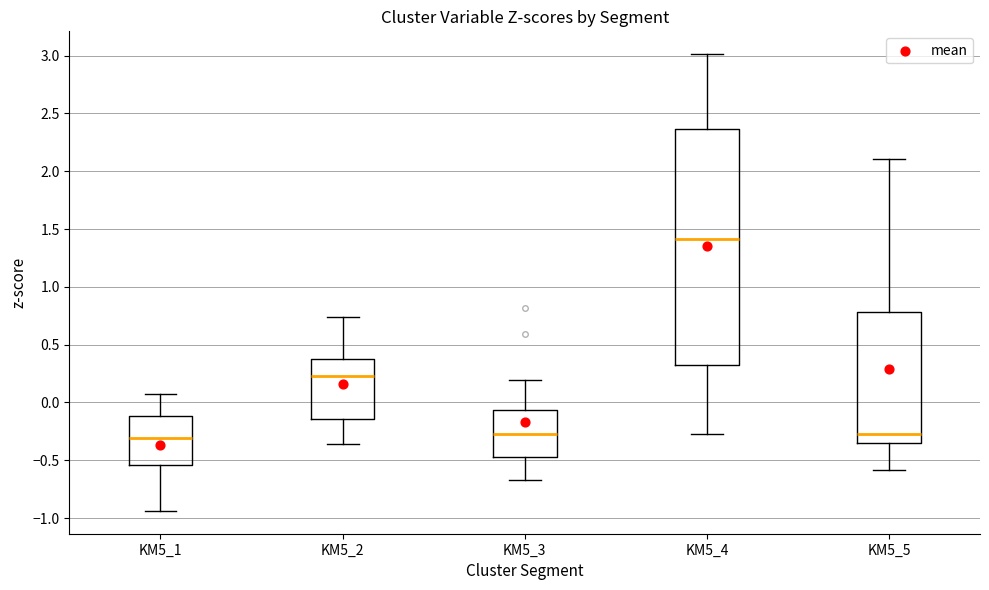

Where is the upper edge of the box for KM5_3 on the y-axis? The values are not printed on the chart, so give them approximately, as read against the axis.

-0.05